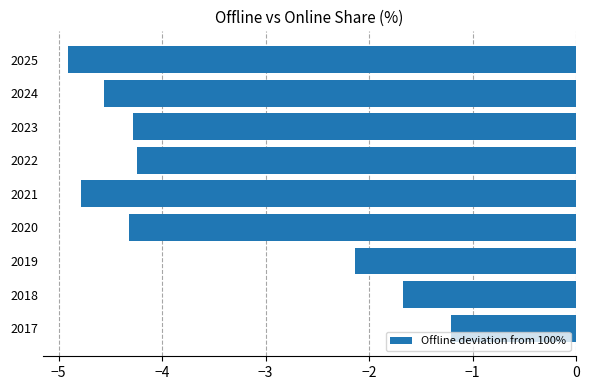

The chart shows a value of -1.2 at 2017. True or false?

True